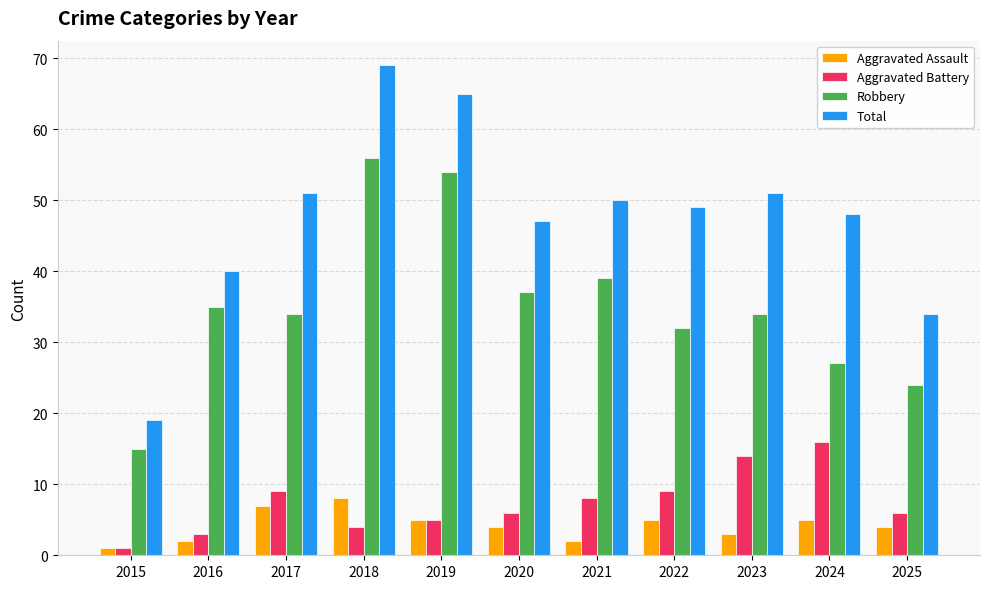

What is the average value of the Aggravated Assault series?

4